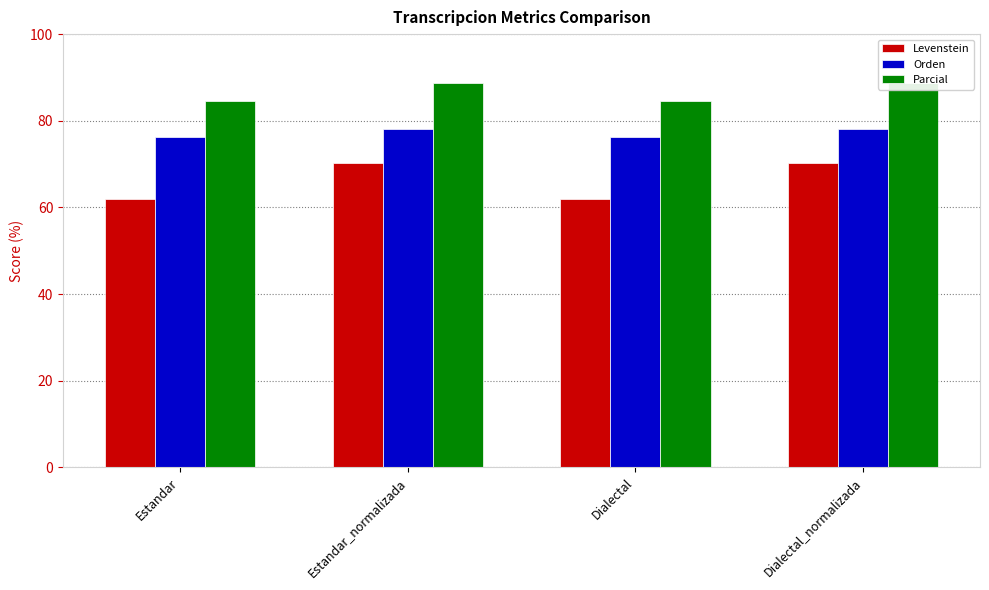

What position from the left is Estandar?

1